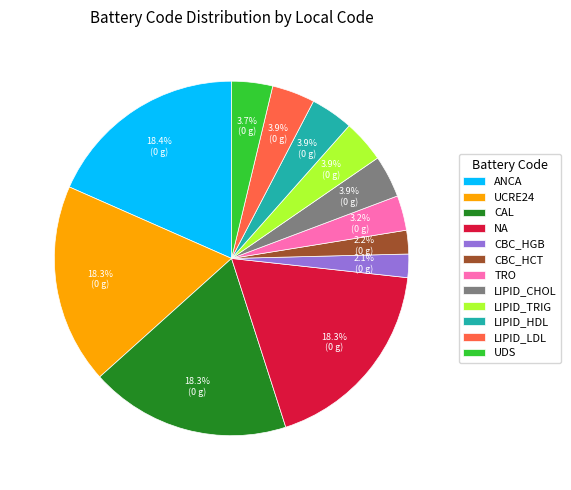

How many segments does this pie chart have?

12